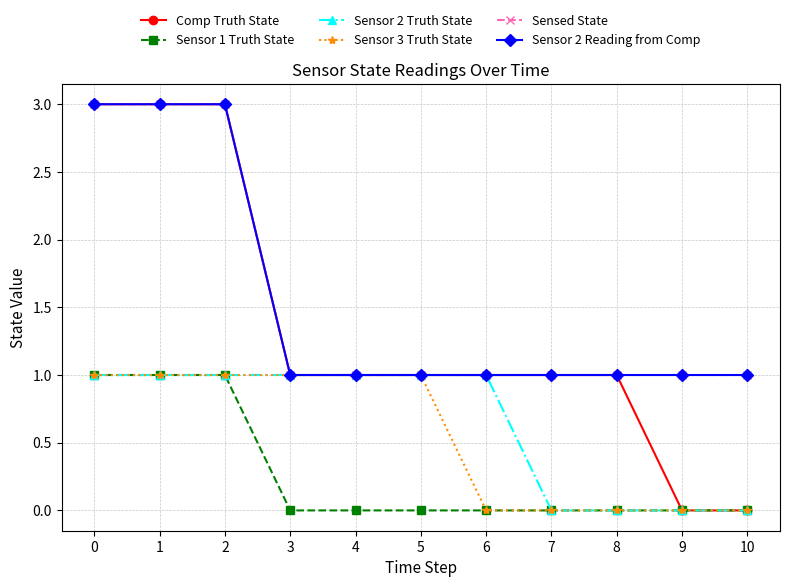

What is the difference between the maximum and minimum values in the Sensed State series?

2